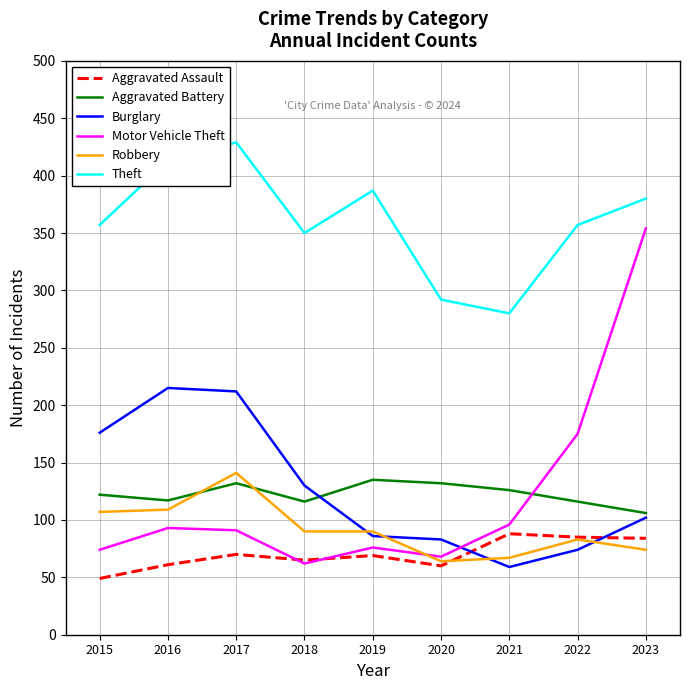

How many distinct data groups are displayed?

6